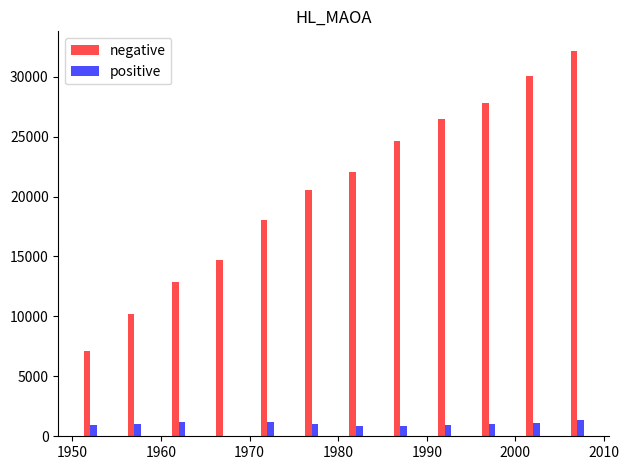

Which series has the largest total across all categories?

negative